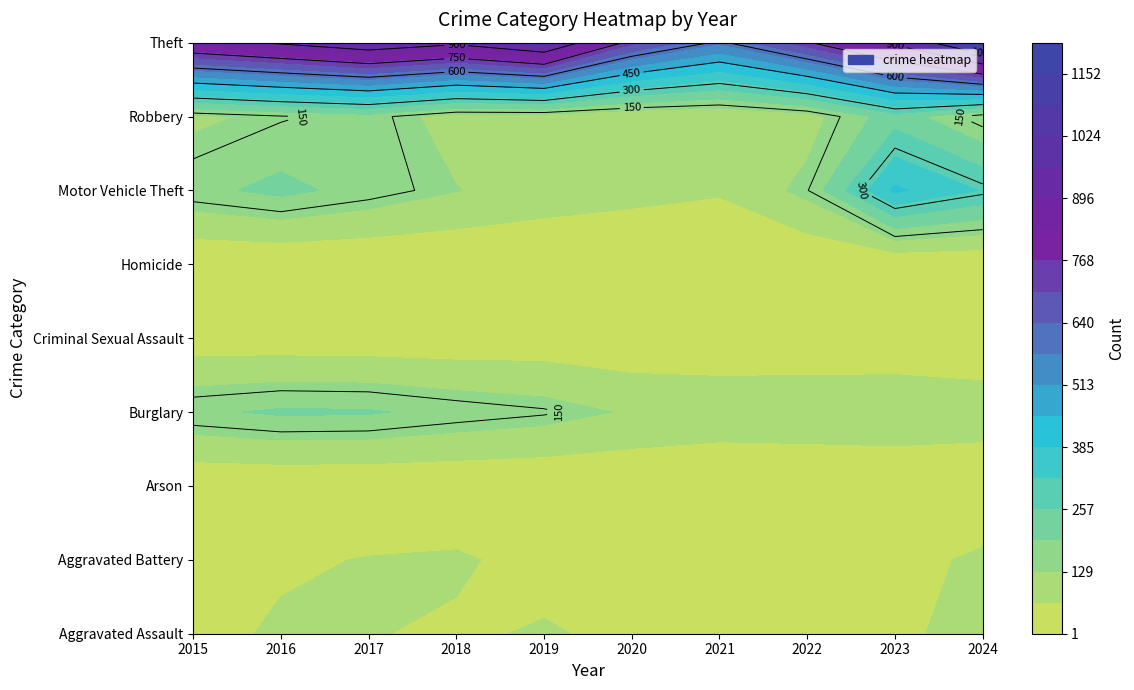

What is the maximum value for Arson?

8